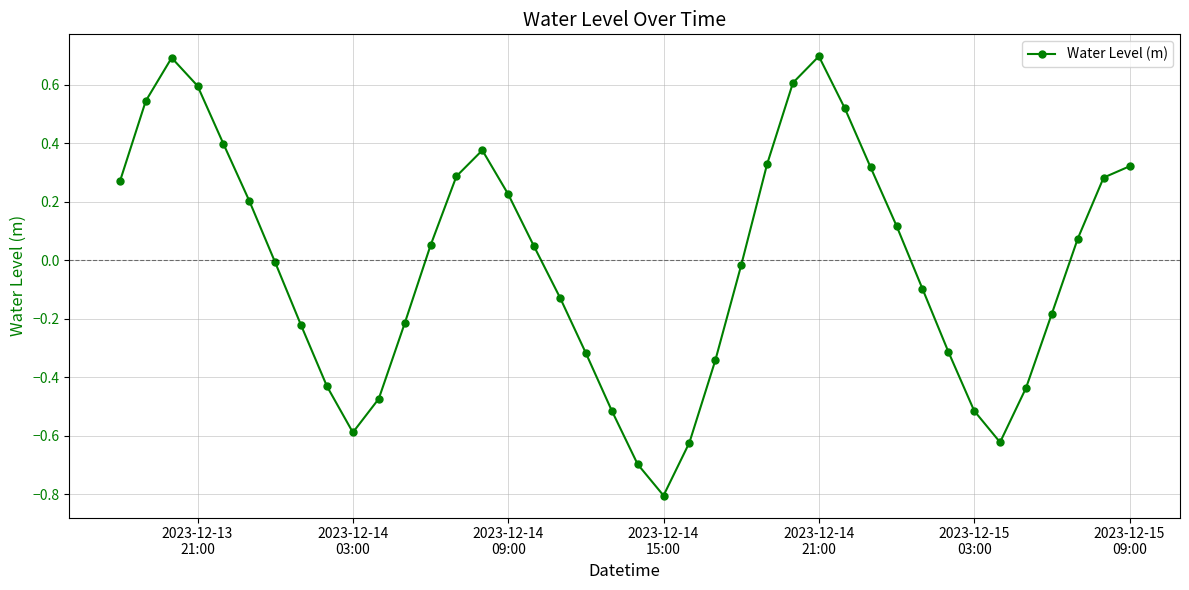

What is the difference between the maximum and second lowest values?

1.4